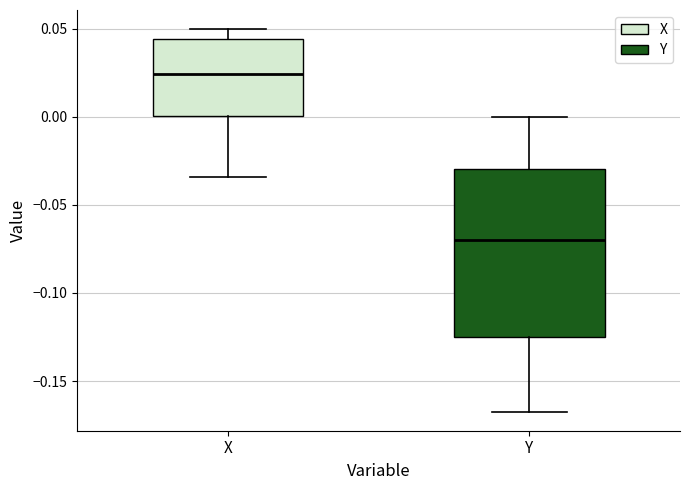

Reading left to right, transcribe this box plot: for each box, give where its median line is, the range the box spans, and where its two whiskers end, as read against the y-axis. The values are not printed on the chart, so give them approximately, as read against the axis.

X: median 0.025, box 0.000 to 0.045, whiskers -0.035 to 0.050
Y: median -0.070, box -0.125 to -0.030, whiskers -0.165 to 0.000